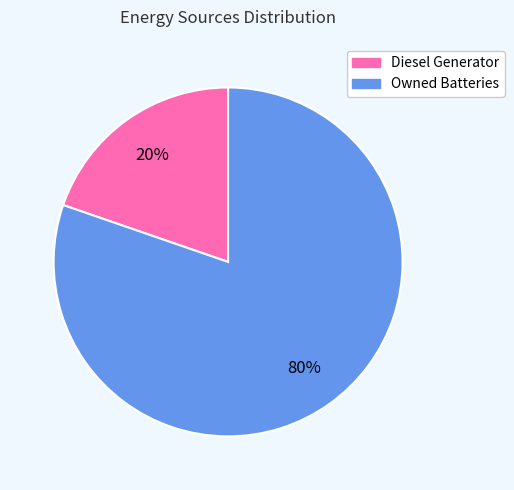

How many slices are in this pie chart?

2